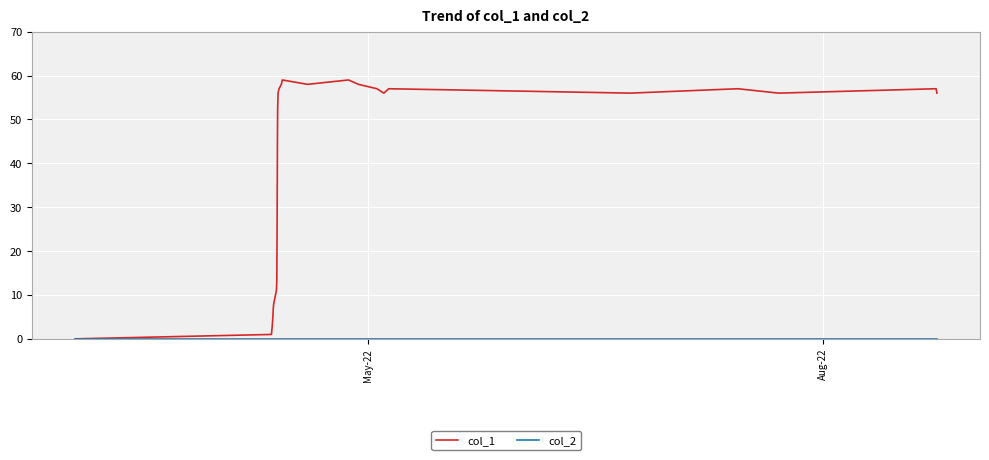

What is the maximum value shown in the chart?

59